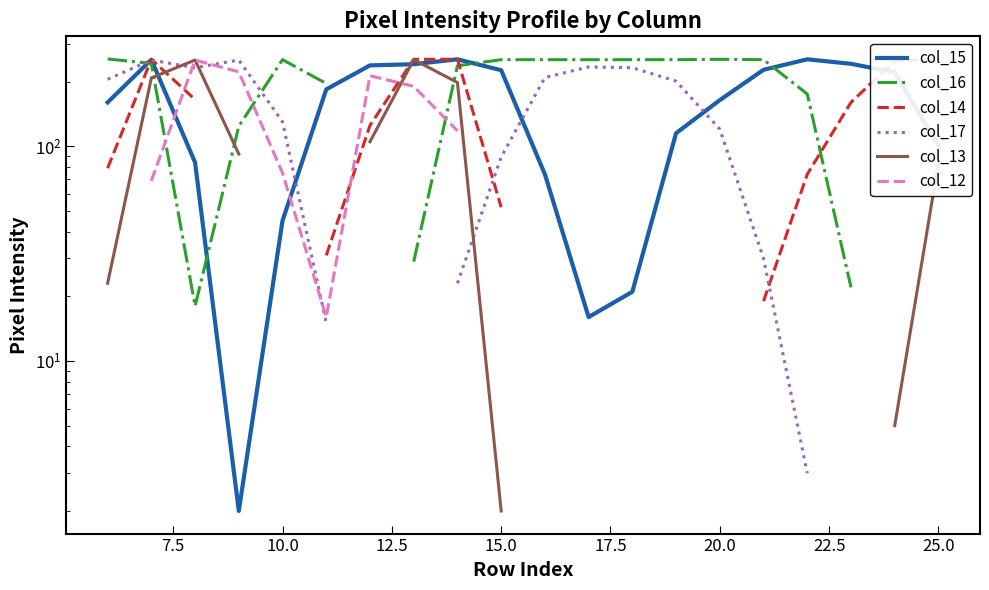

What are all the series names shown in the legend?

col_15, col_16, col_14, col_17, col_13, col_12